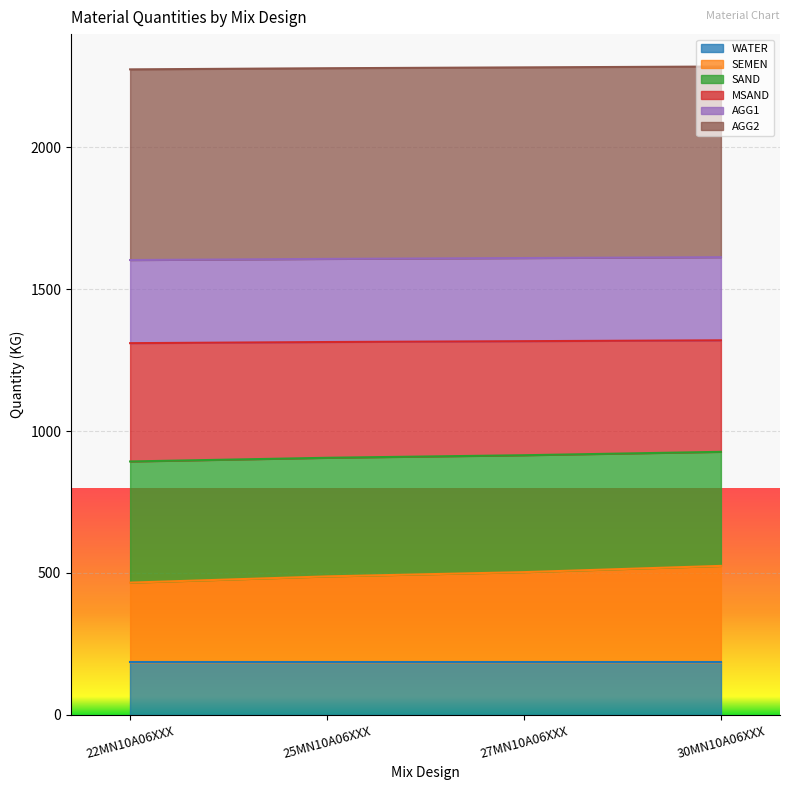

At which label does SAND first exceed 915?

30MN10A06XXX